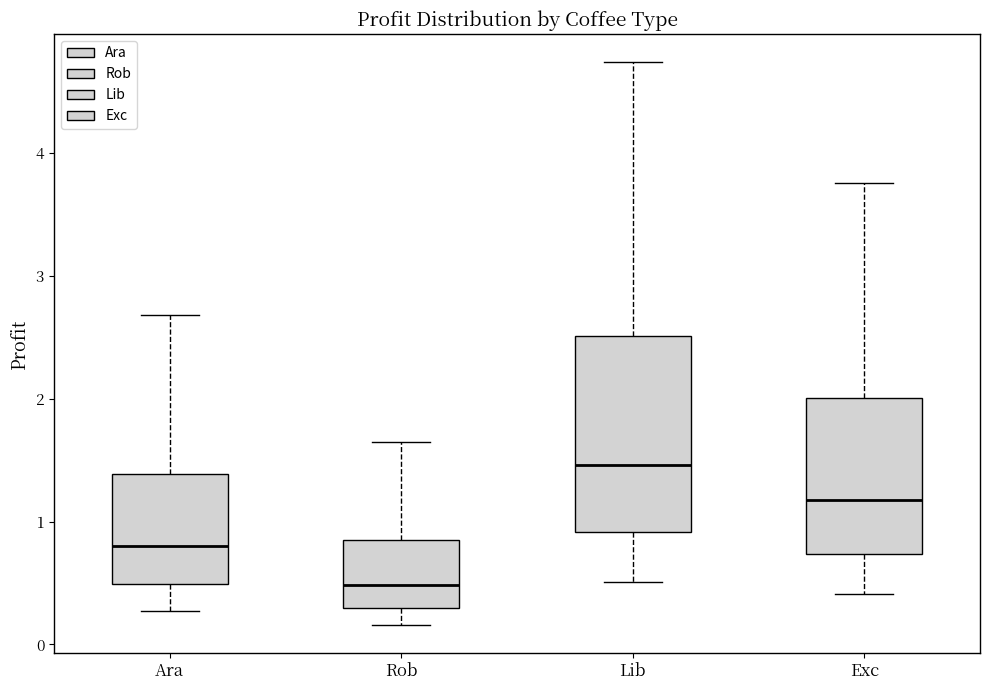

Which box has the lowest median line?

Rob